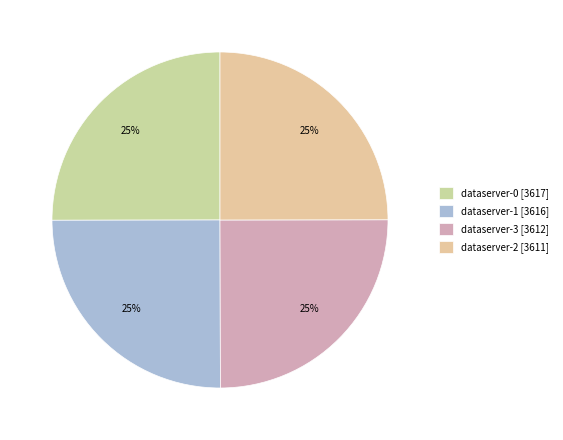

What is the ratio of the value at dataserver-3 to the value at dataserver-2?

1.0